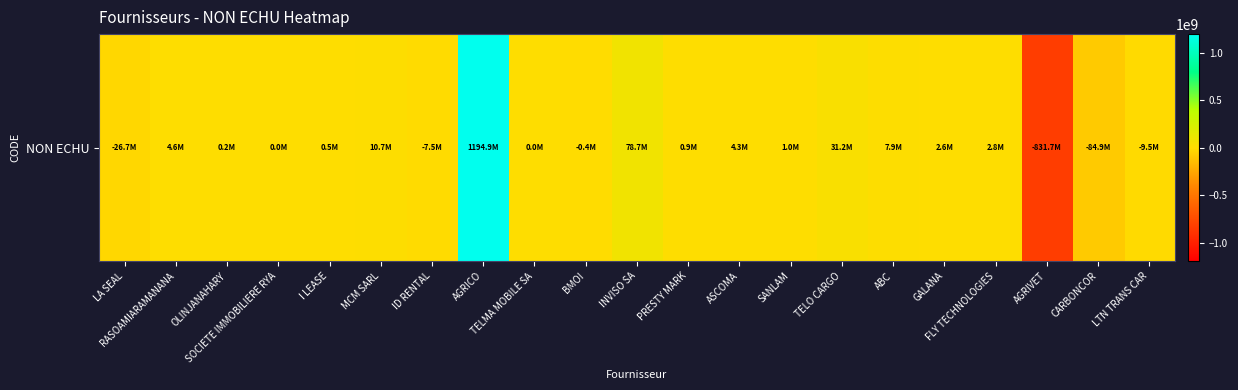

True or false: the data shows 7914435.0 at ABC.

True